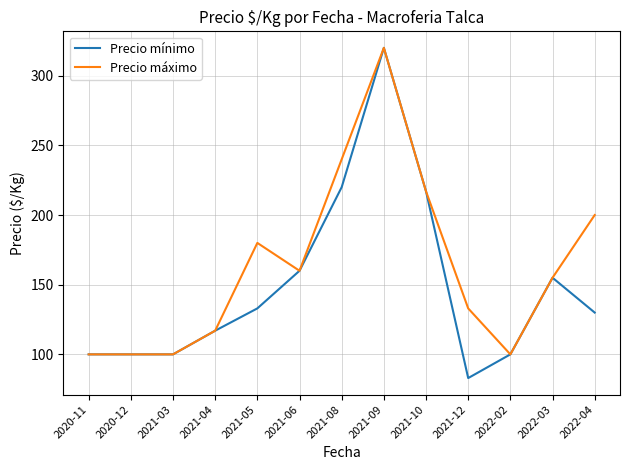

What is the sum of the Precio mínimo values at 2021-06 and 2021-05?

293